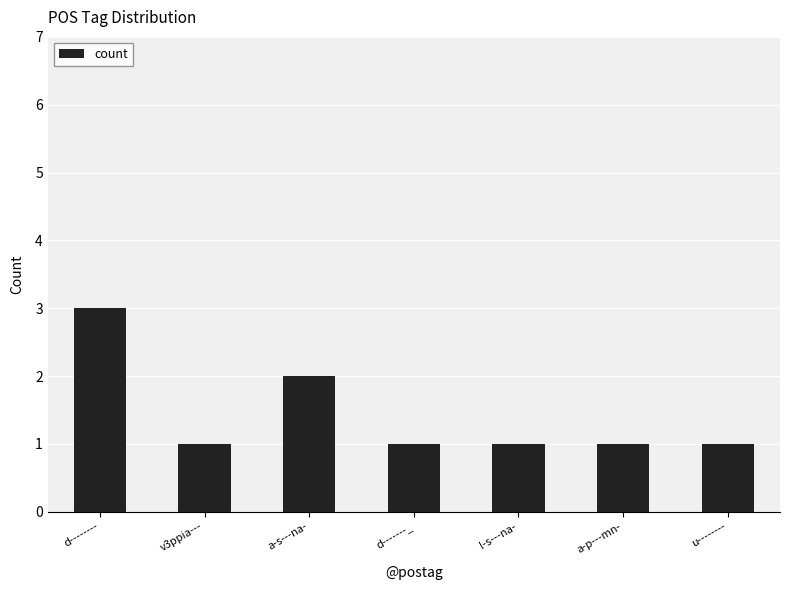

Between d-------_ and a-s---na-, which is larger?

a-s---na-